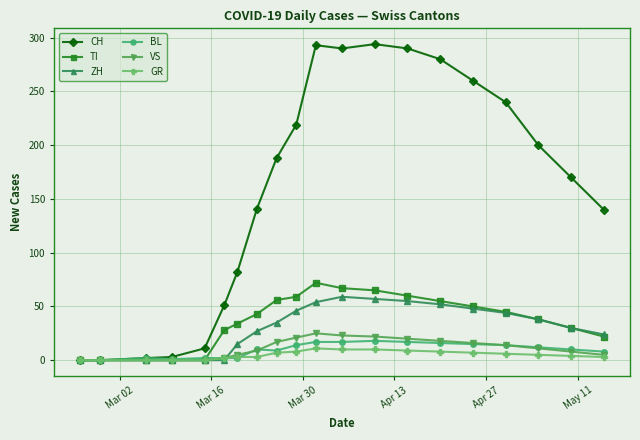

What is the maximum value shown in the chart?

294